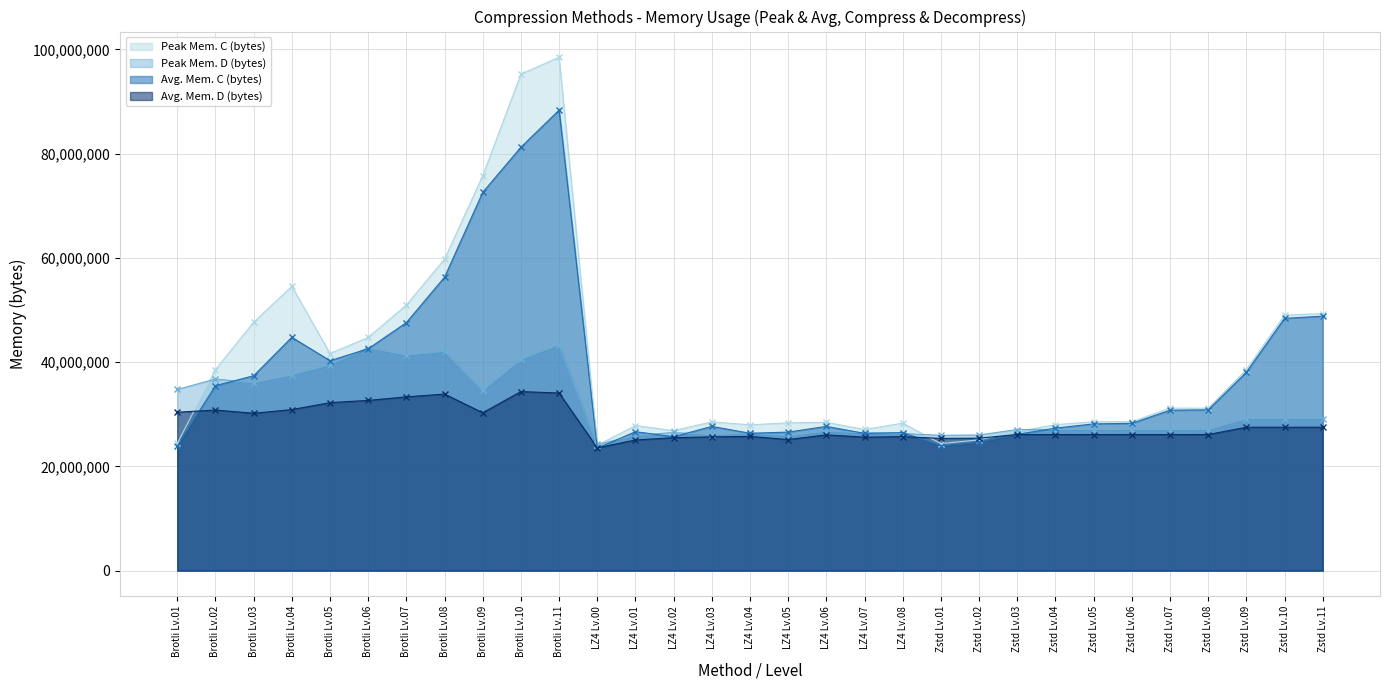

How many data points in Avg. Mem. D (bytes) are above 26116096?

14